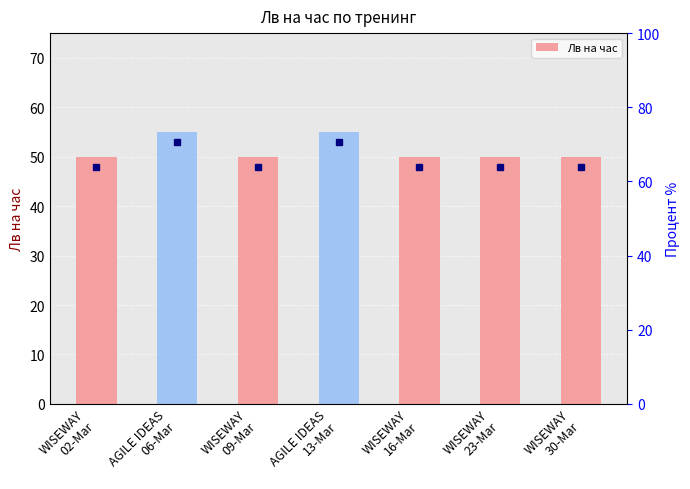

What is the change in value from AGILE IDEAS
13-Mar to WISEWAY
23-Mar?

-5